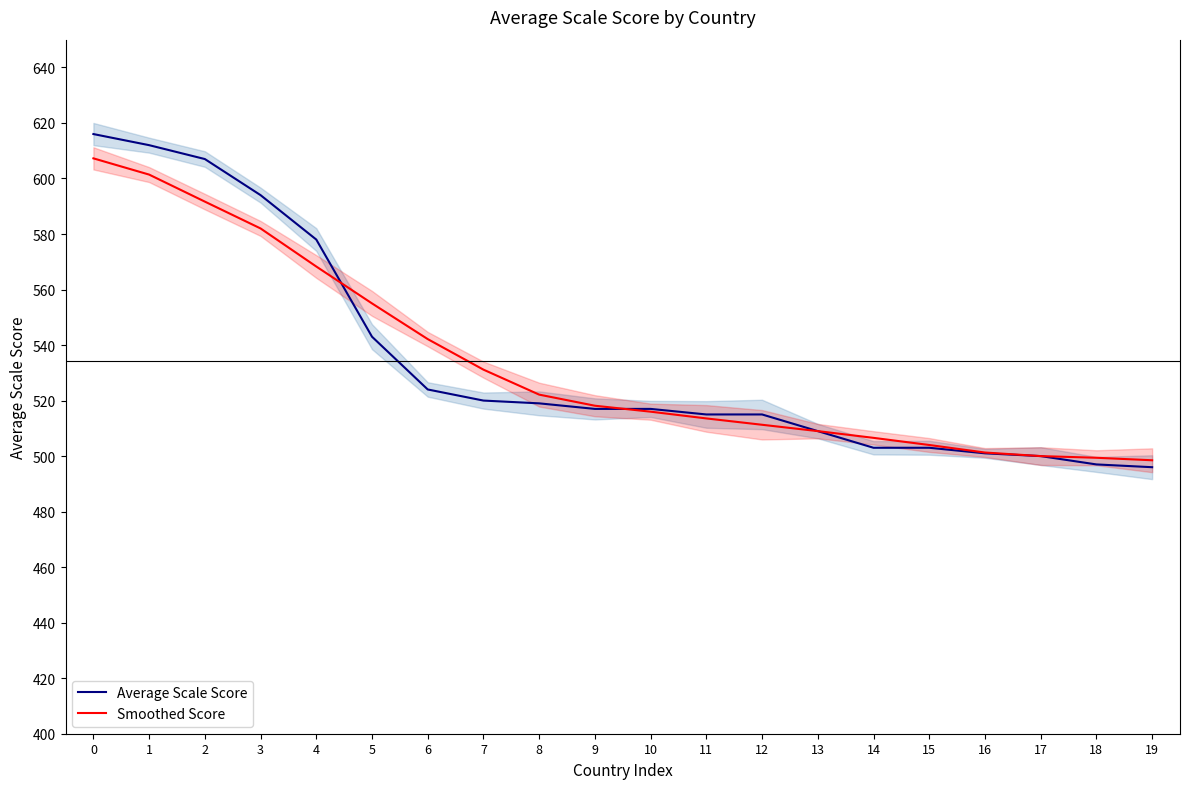

Count the number of data series in this chart.

2